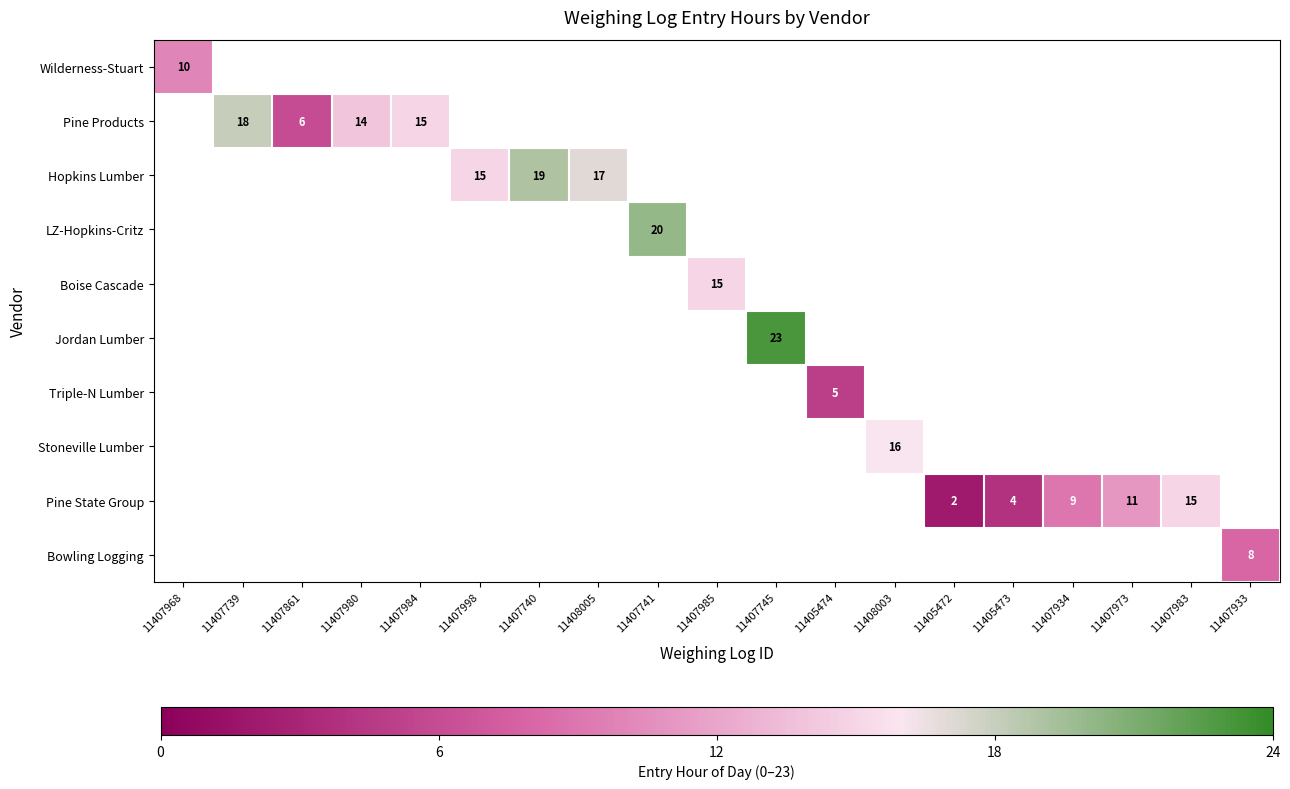

True or false: Pine Products has a value of 26 at 11407739.

False